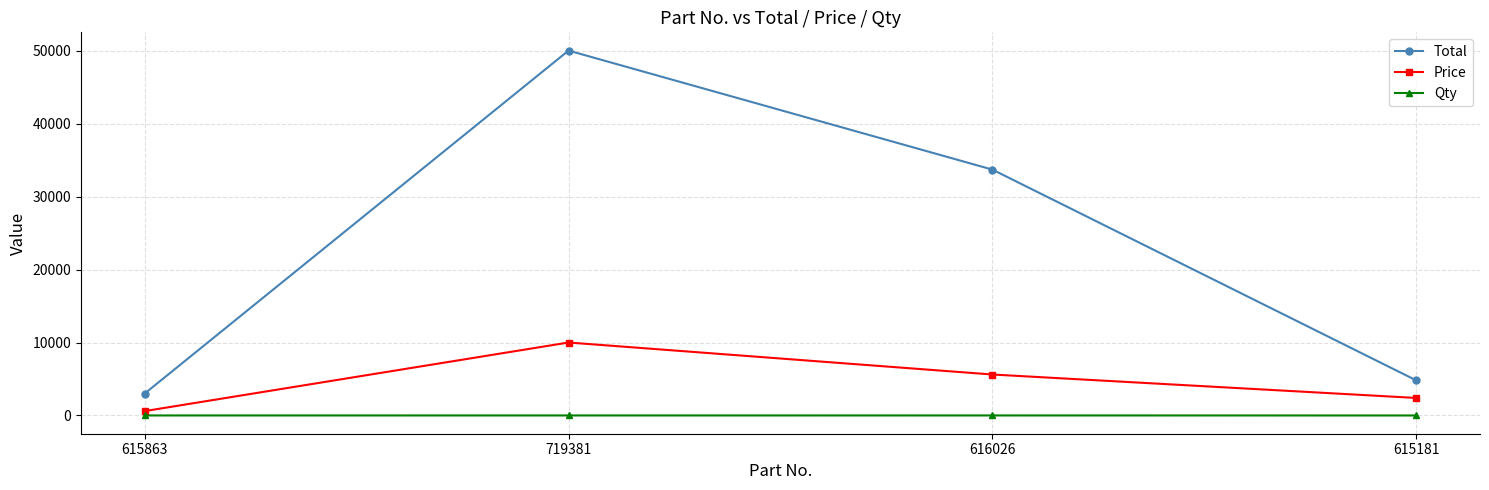

The Qty series shows 5 at 615863. True or false?

True